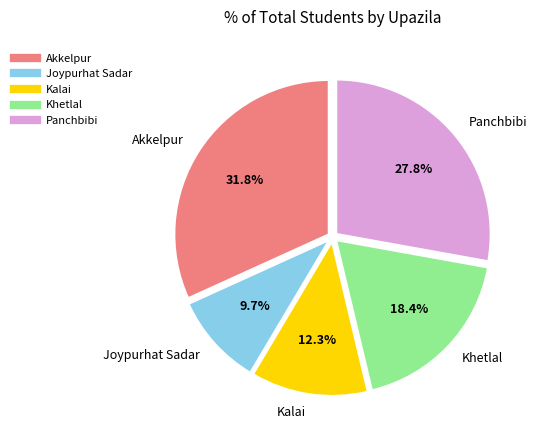

To the nearest percent, what is the difference between the largest and smallest slice percentages?

22%